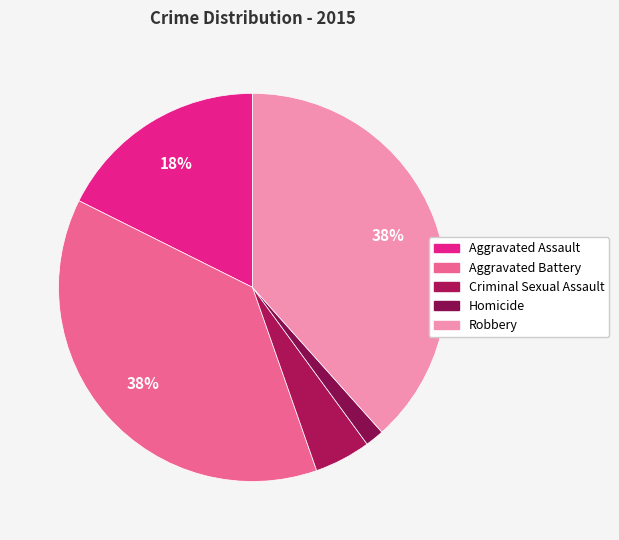

Is Aggravated Battery the majority of the pie?

No